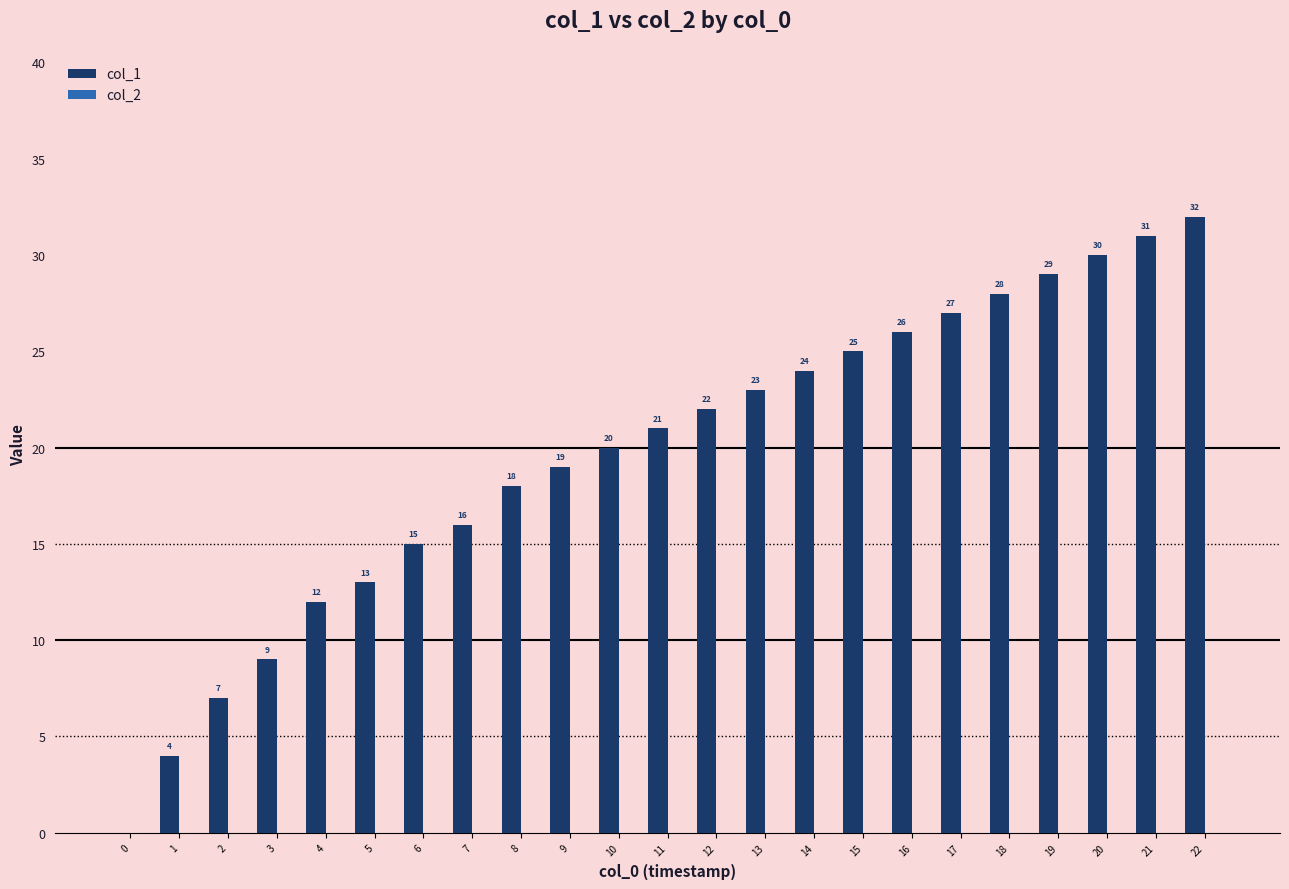

What value does the data have at 9, to the nearest 5?

20